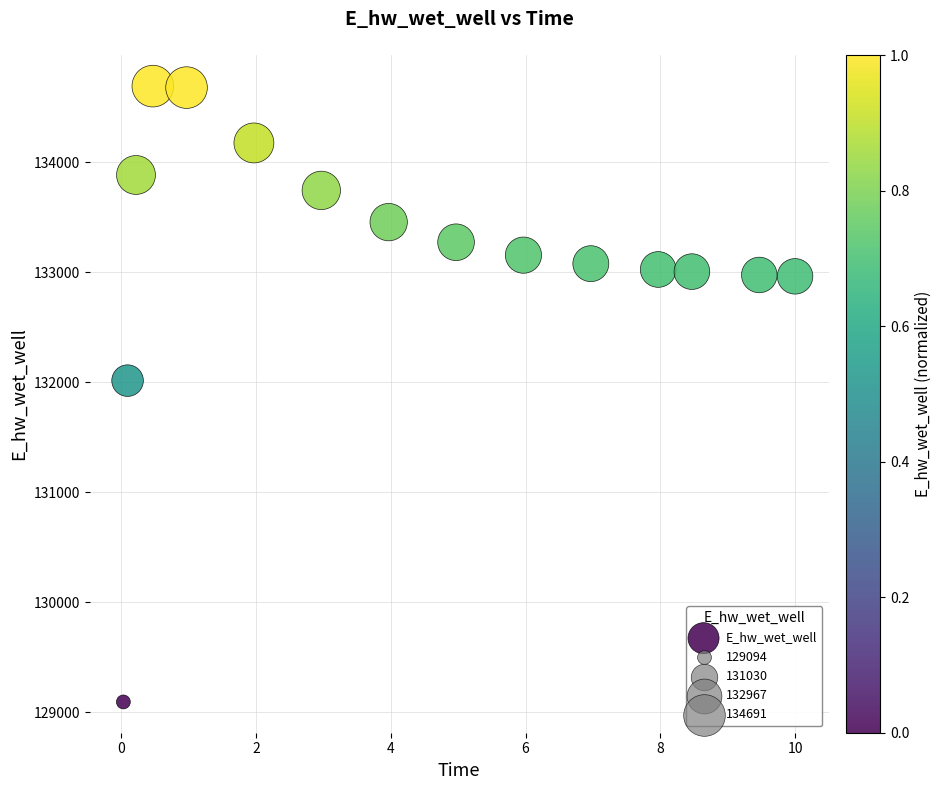

What is the range of Y values (max minus min)?

5597.4